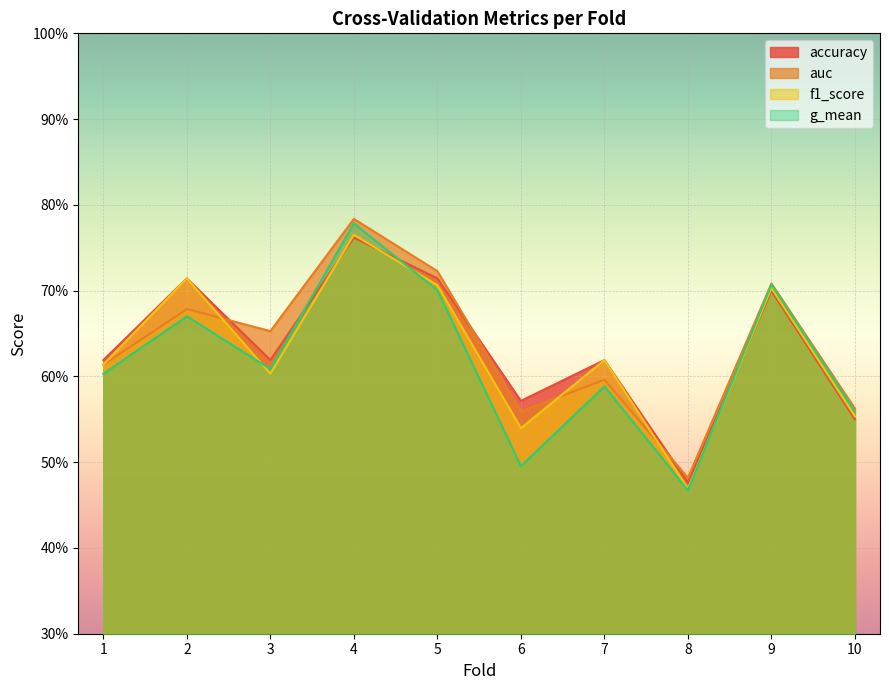

What is the value of the accuracy point at the 1st from the left?

0.6